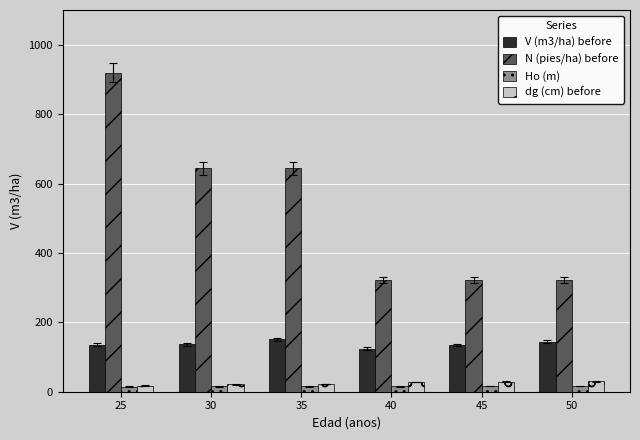

How many data points in dg (cm) before are above 27?

3